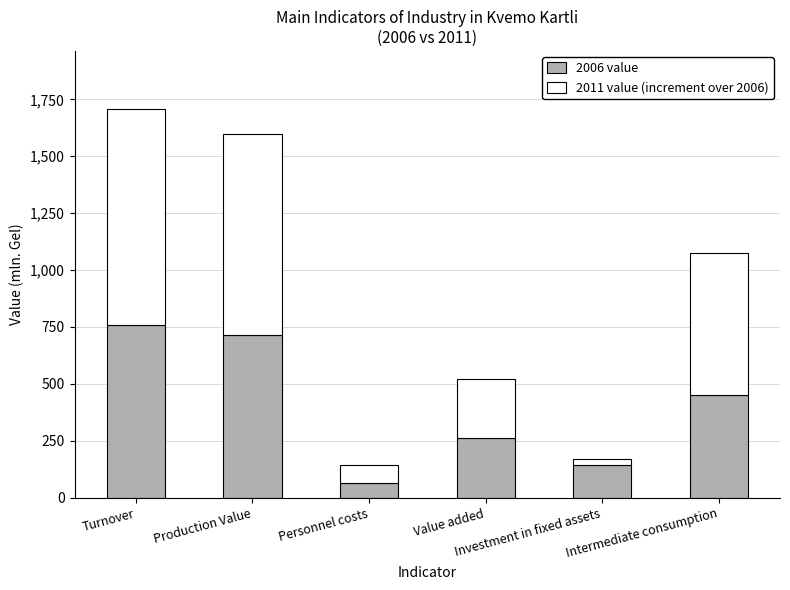

What is the highest value of the 2006 value series?

759.2